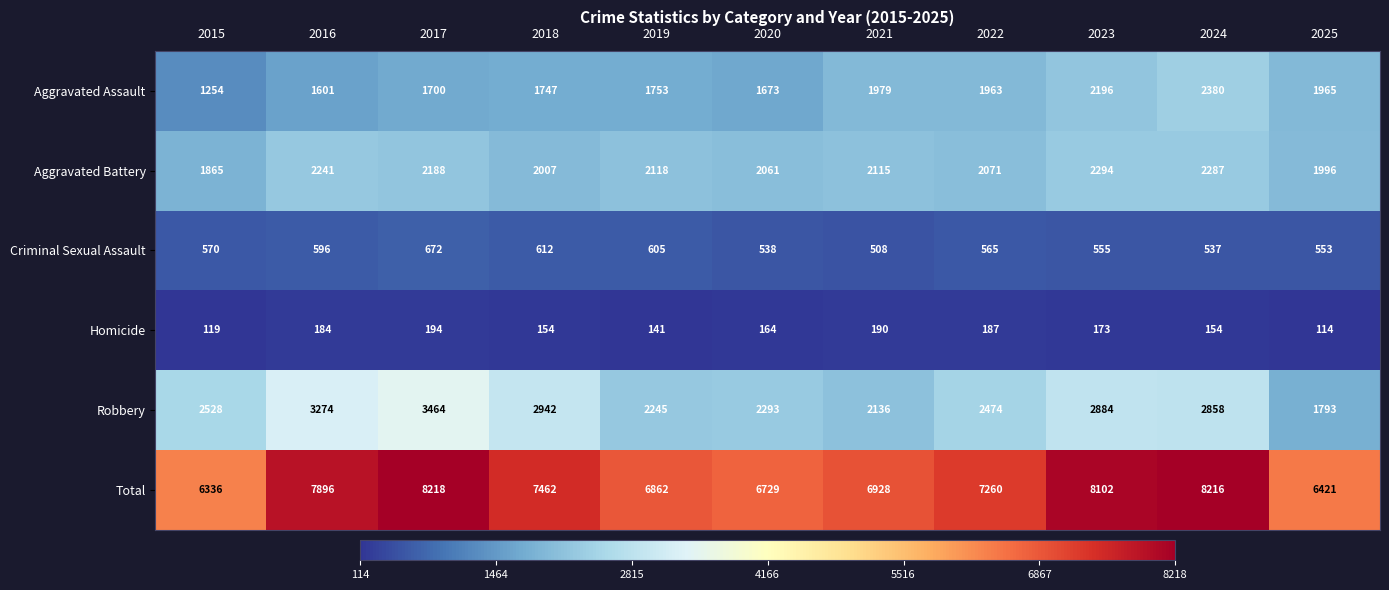

Is the value of Total at 2025 greater than the value of Aggravated Battery at 2019?

Yes